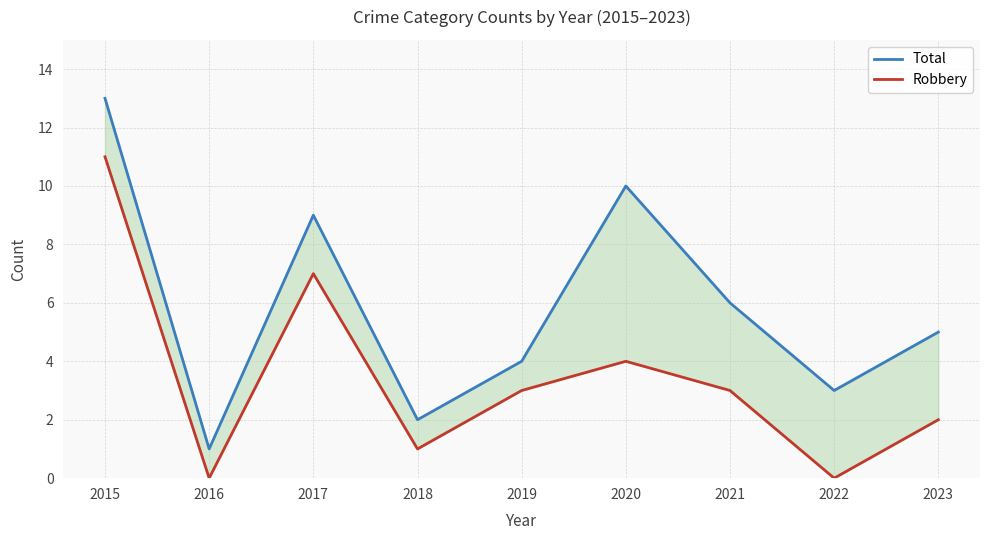

What is the greatest value displayed?

13